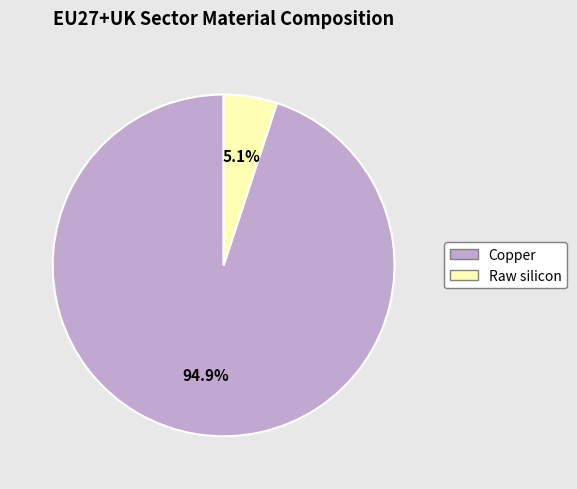

Combined, what portion of the pie is Copper and Raw silicon?

100.0%